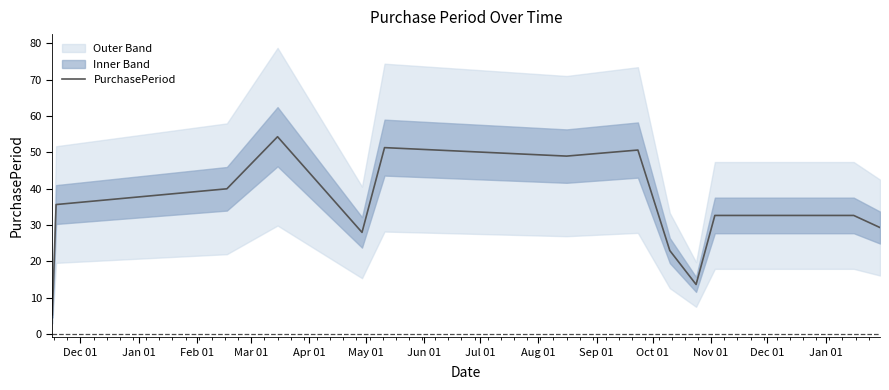

What is the lowest value of the PurchasePeriod series?

5.3